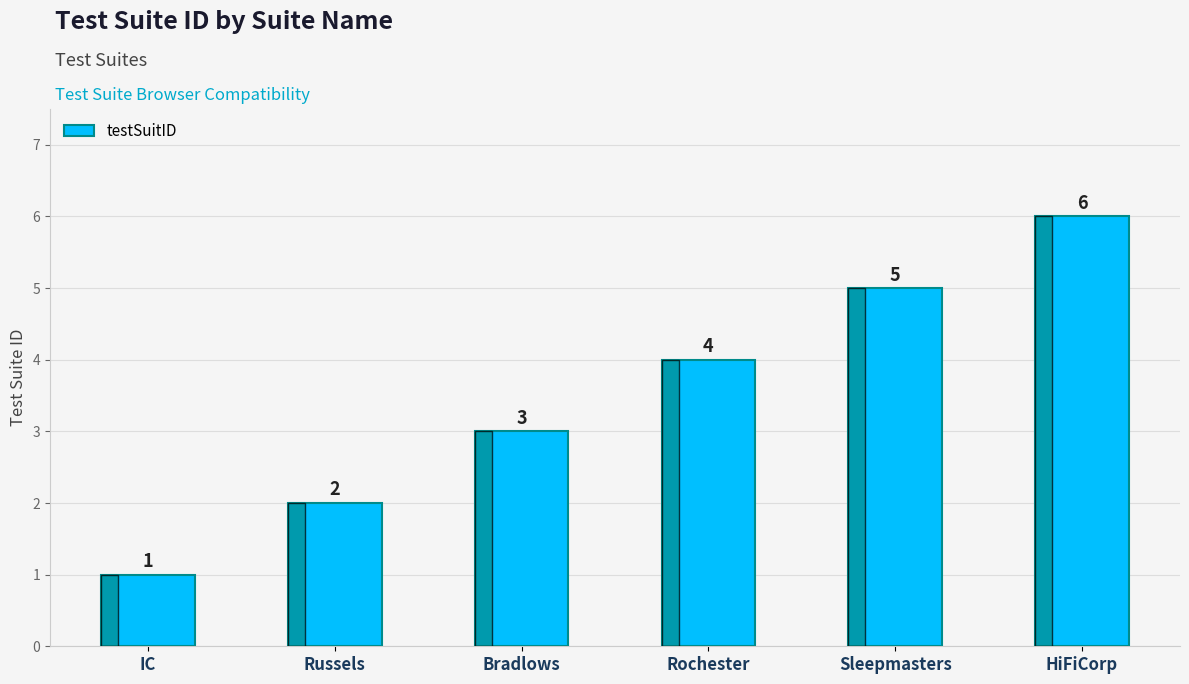

The value at Rochester is 4. True or false?

True